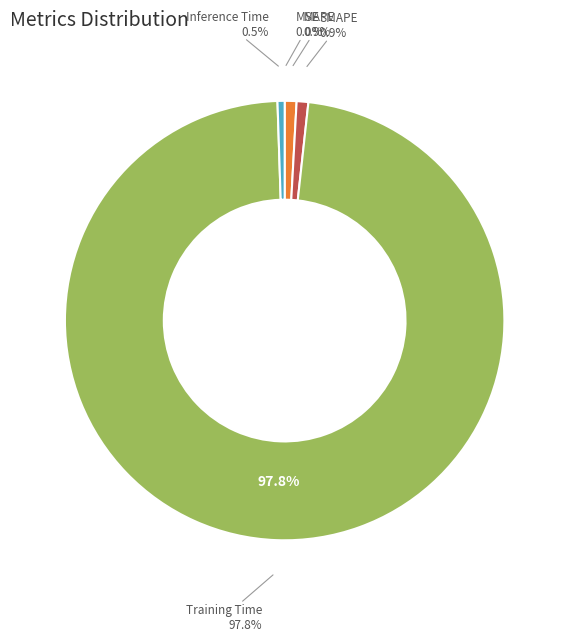

What is the smallest slice in the pie chart?

MSE